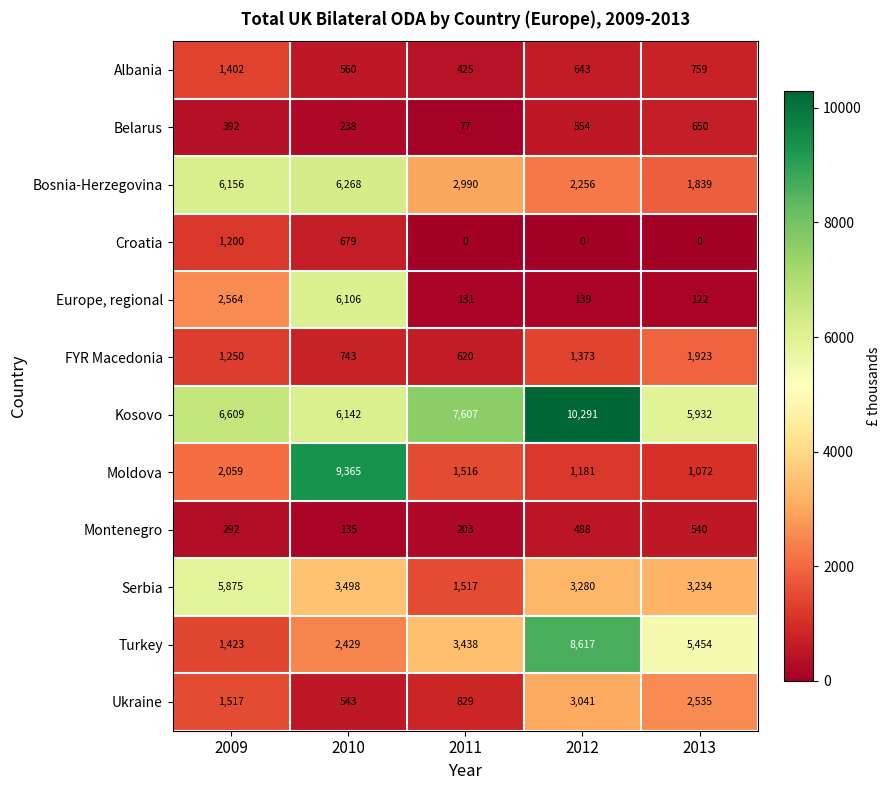

What is the lowest value of the Kosovo series?

5932